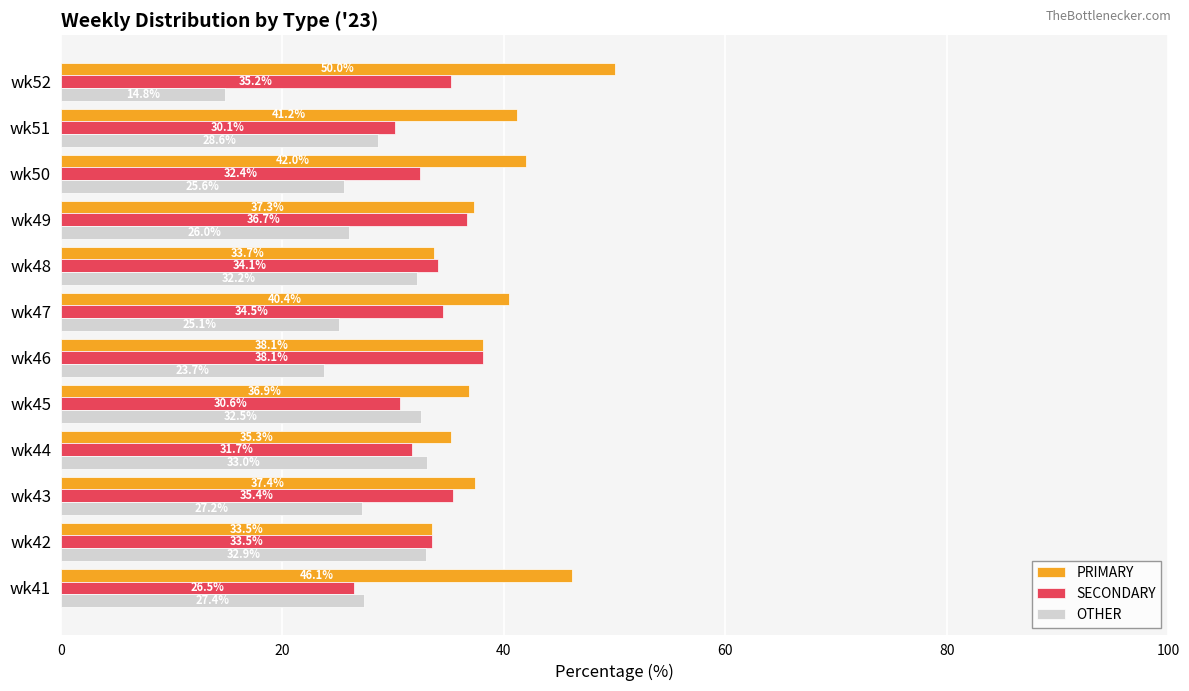

Which label corresponds to the largest value in the chart?

wk52